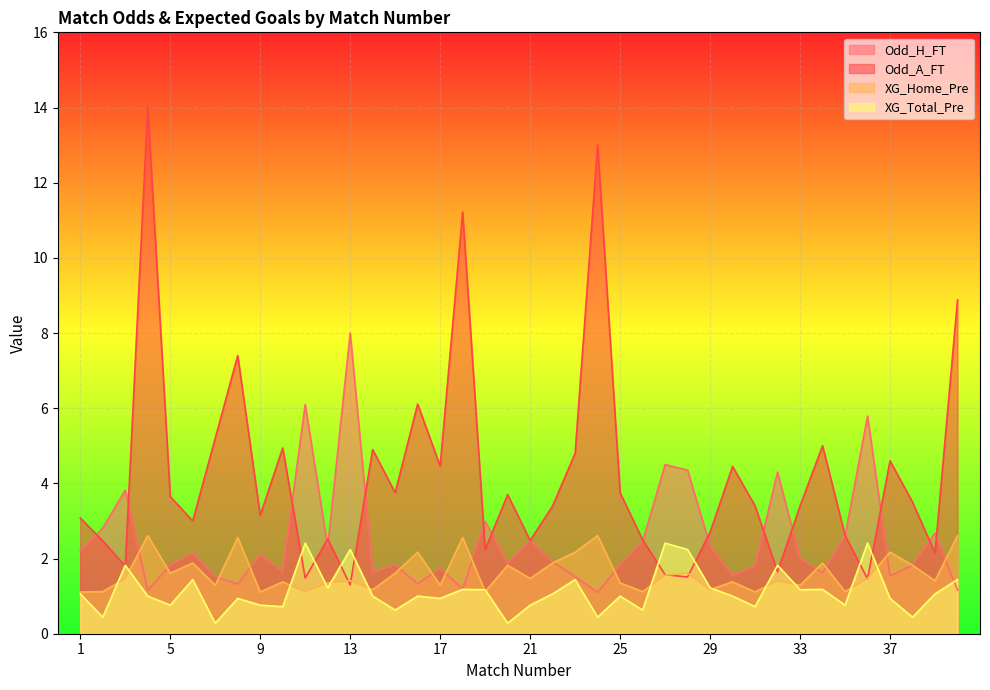

What is the difference between the XG_Total_Pre values at 29 and 40?

0.2